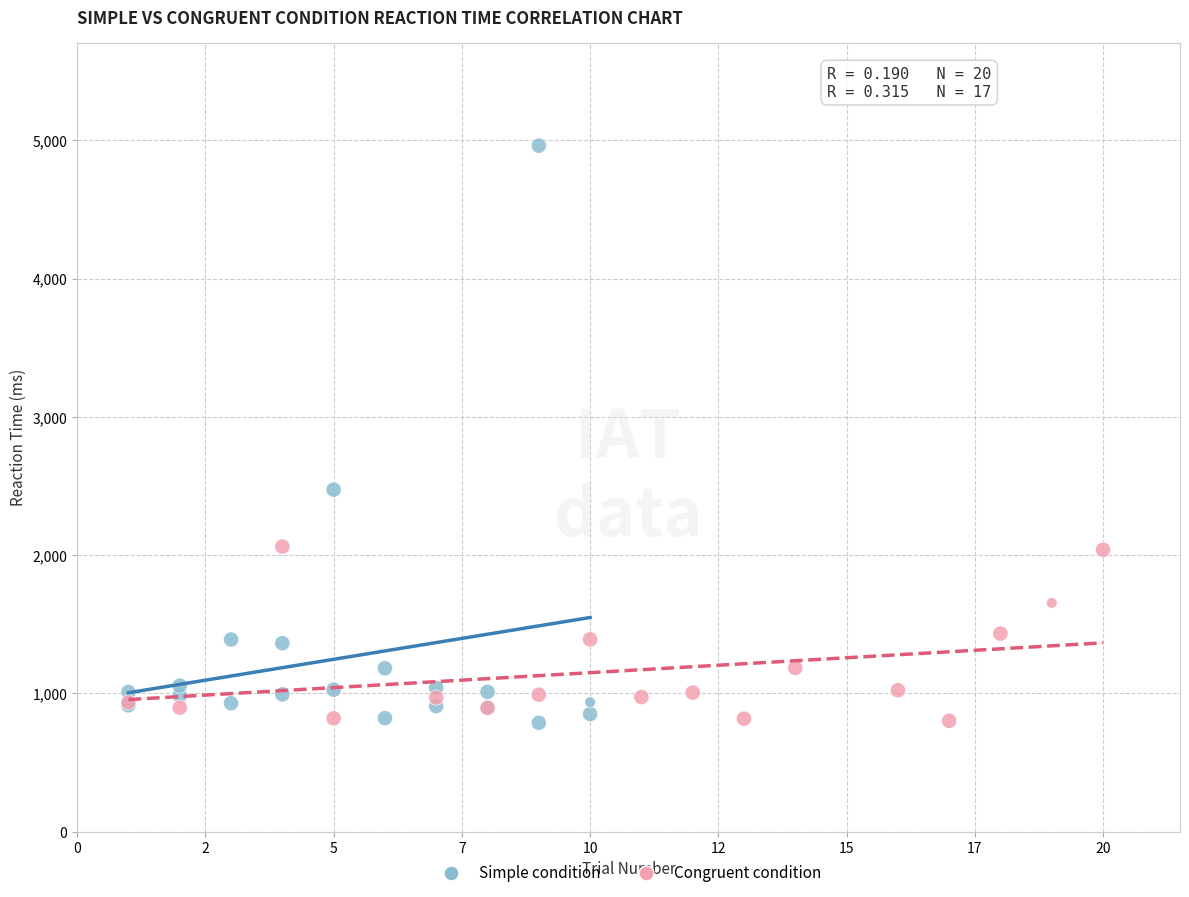

Which series reaches the maximum Y coordinate?

Simple condition